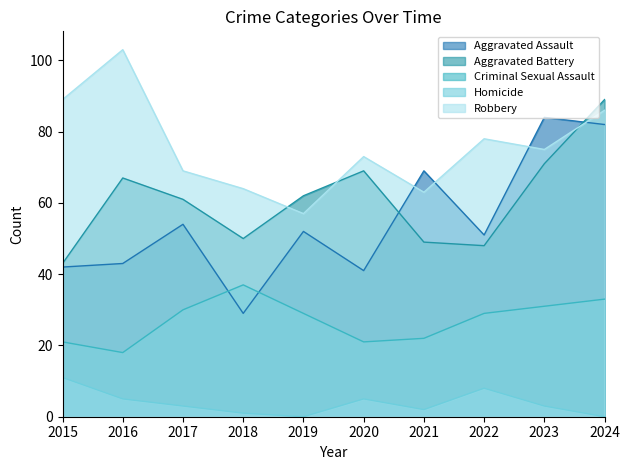

What is the value of the Criminal Sexual Assault point at the 3rd from the left?

30